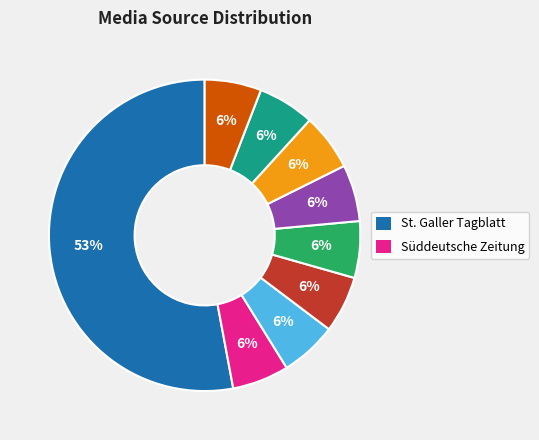

Does any single category account for the majority?

Yes